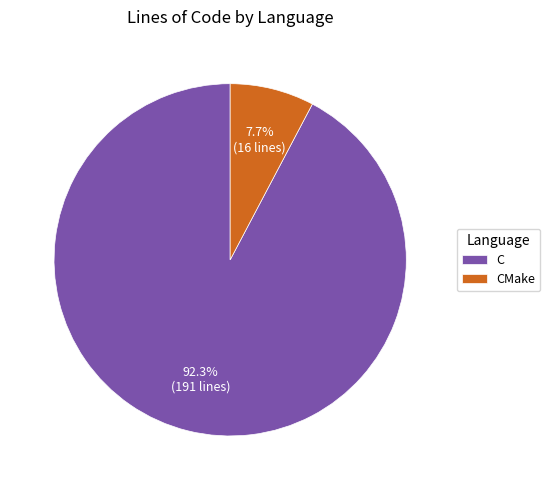

Approximately how many times larger is the value at CMake compared to C?

0.1